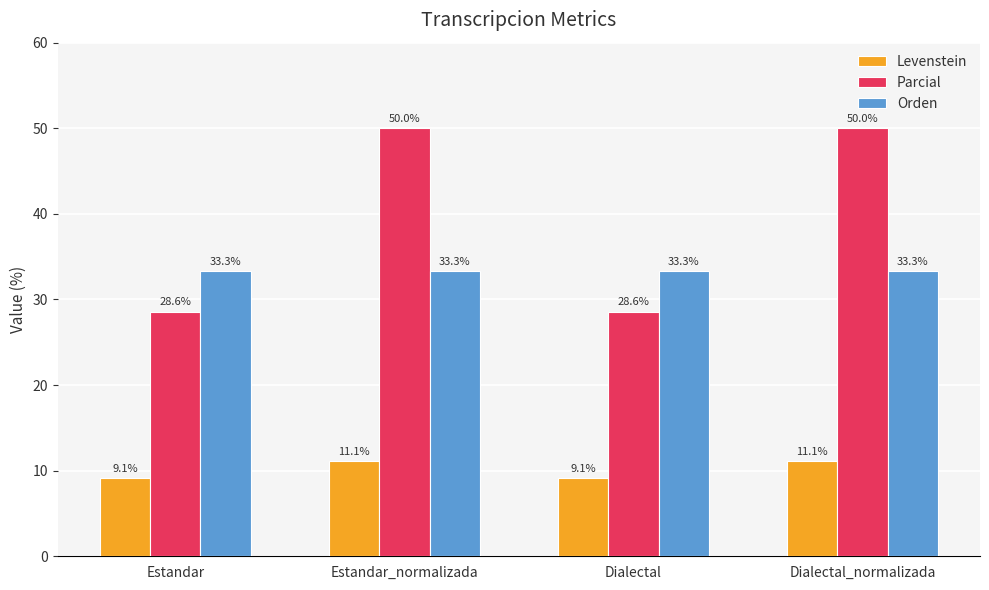

Is it true that Orden equals 33.3 at Dialectal_normalizada?

True